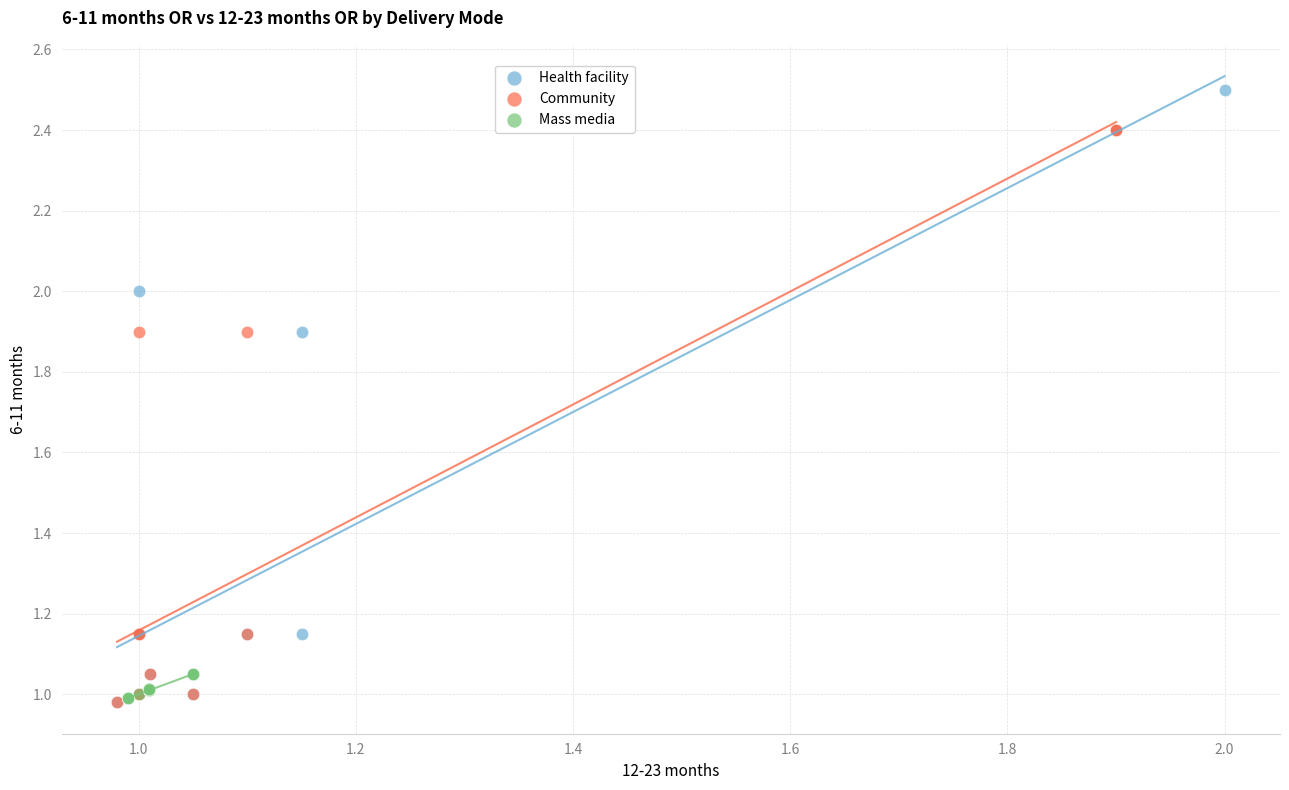

Which series contains the highest Y value?

Health facility